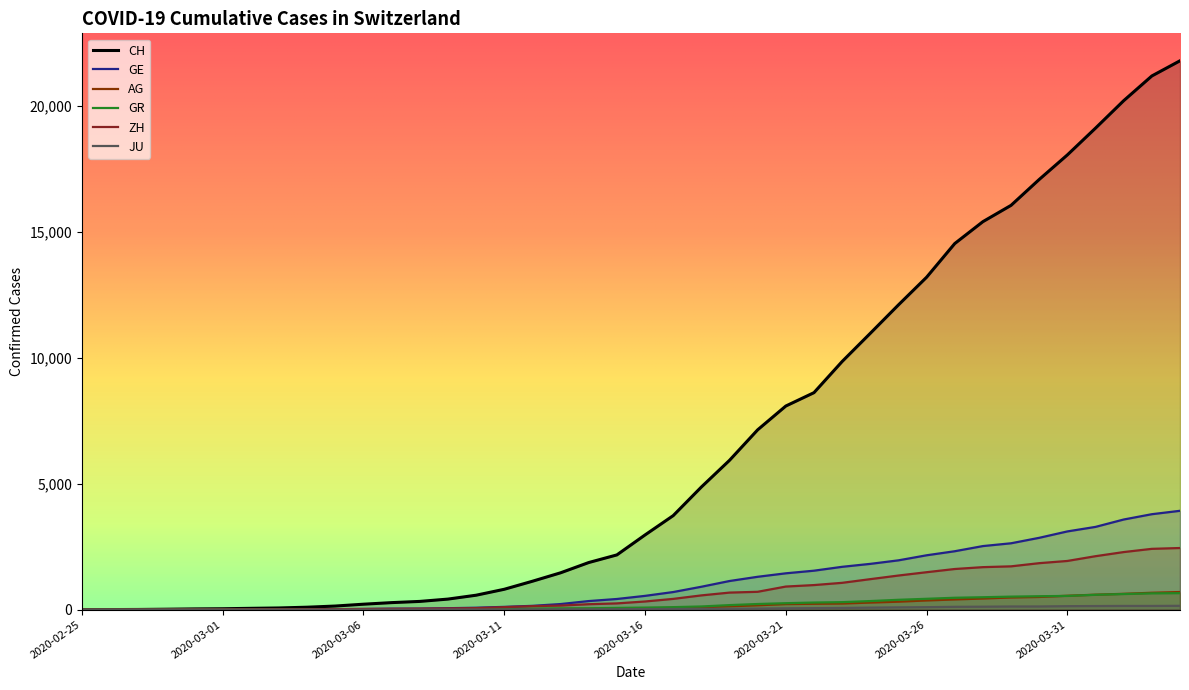

True or false: GR and CH intersect in this chart.

False